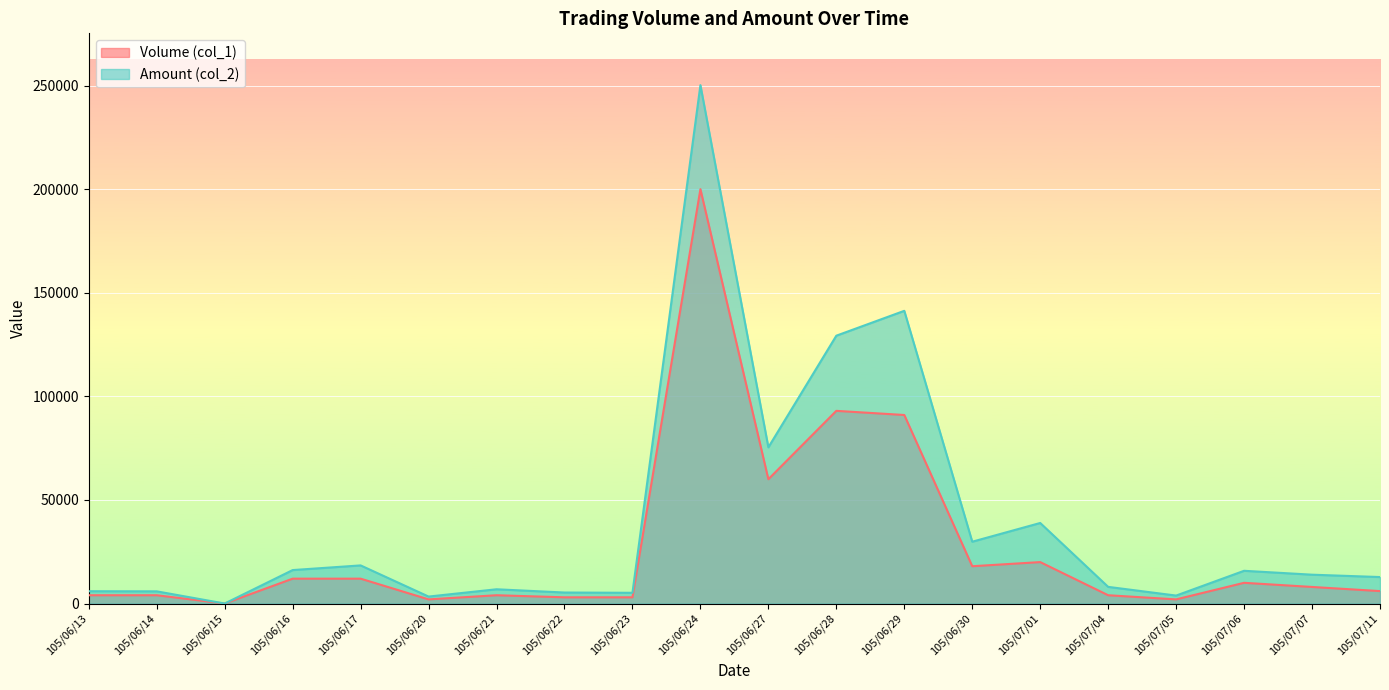

Count the number of data series in this chart.

2